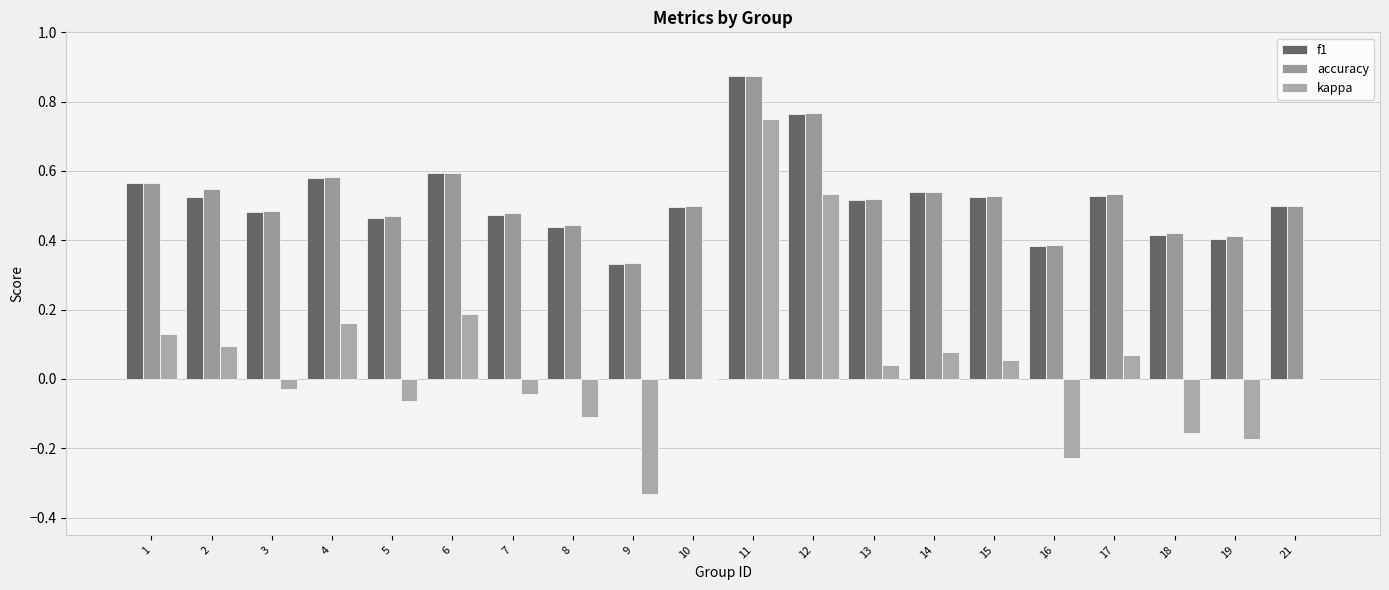

At which category is the sum across all series the highest?

11